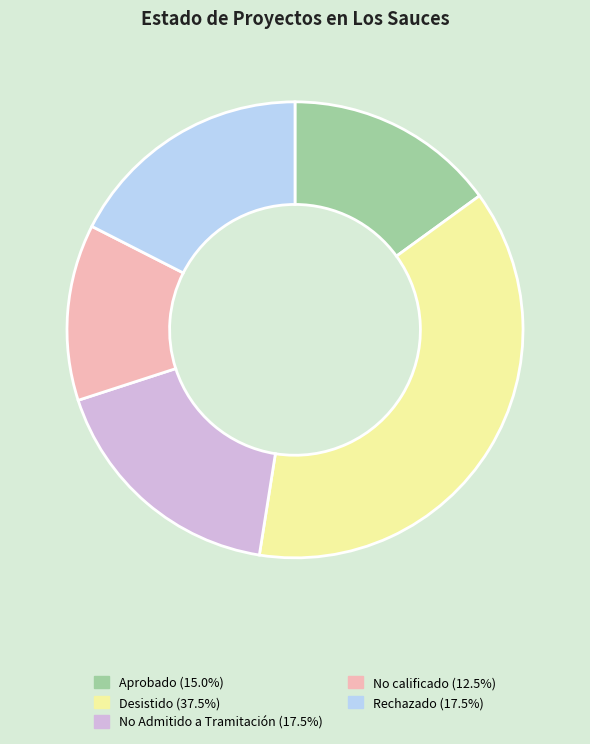

Is the sum of Rechazado (17.5%) and No Admitido a Tramitación (17.5%) greater than half?

No